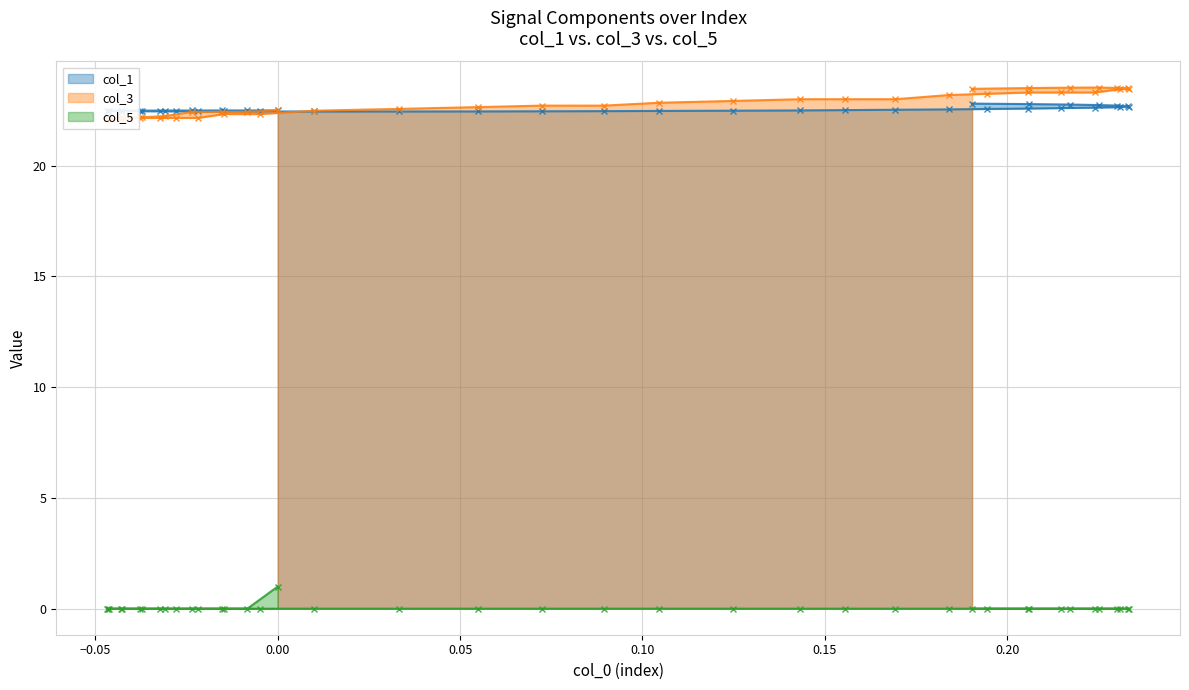

How many distinct data groups are displayed?

3